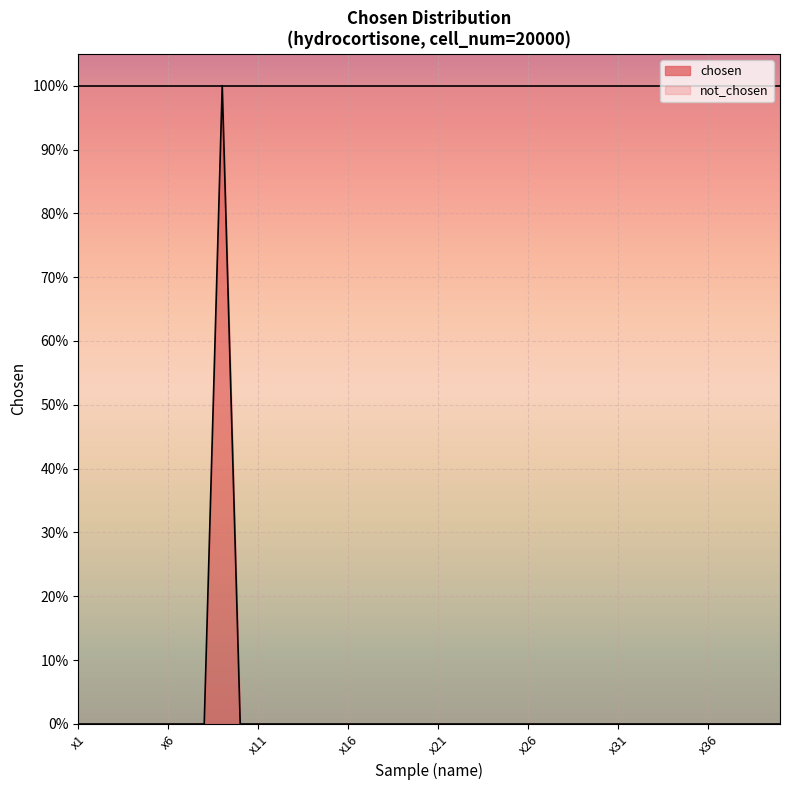

Count the values in the range 0 to 1.

40